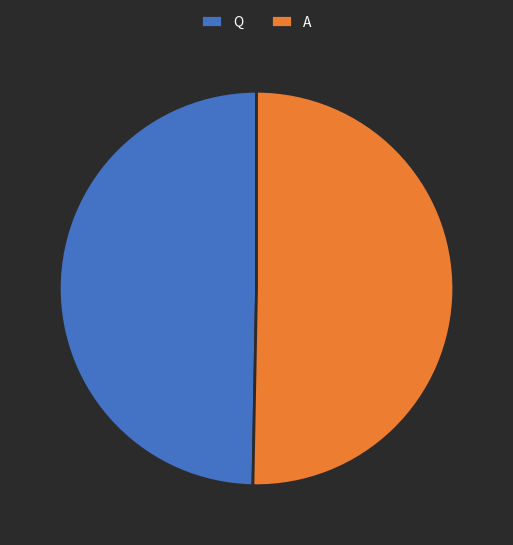

Is the sum of A and Q greater than half?

Yes